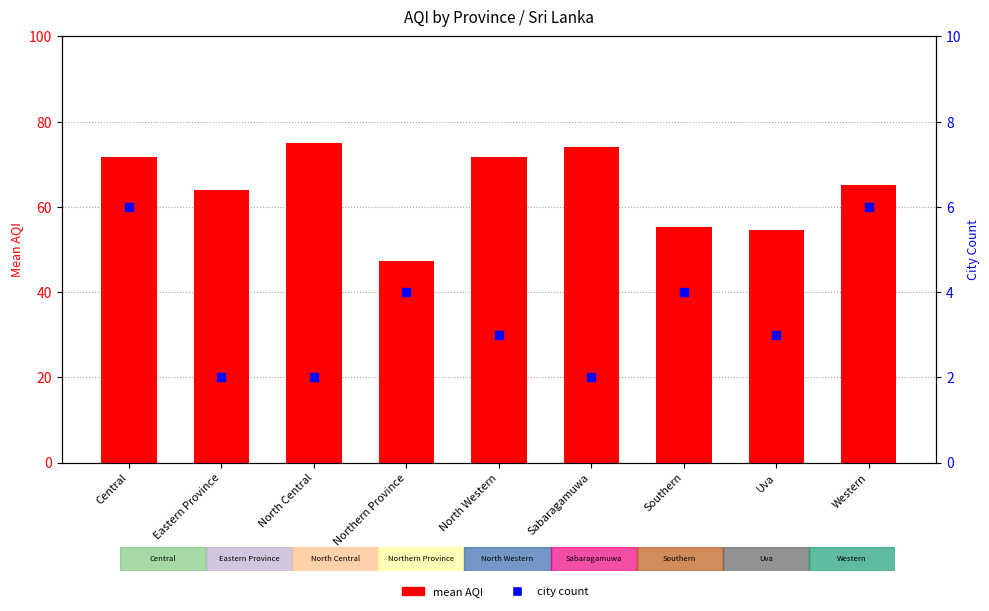

Which series reaches the minimum Y coordinate?

city count